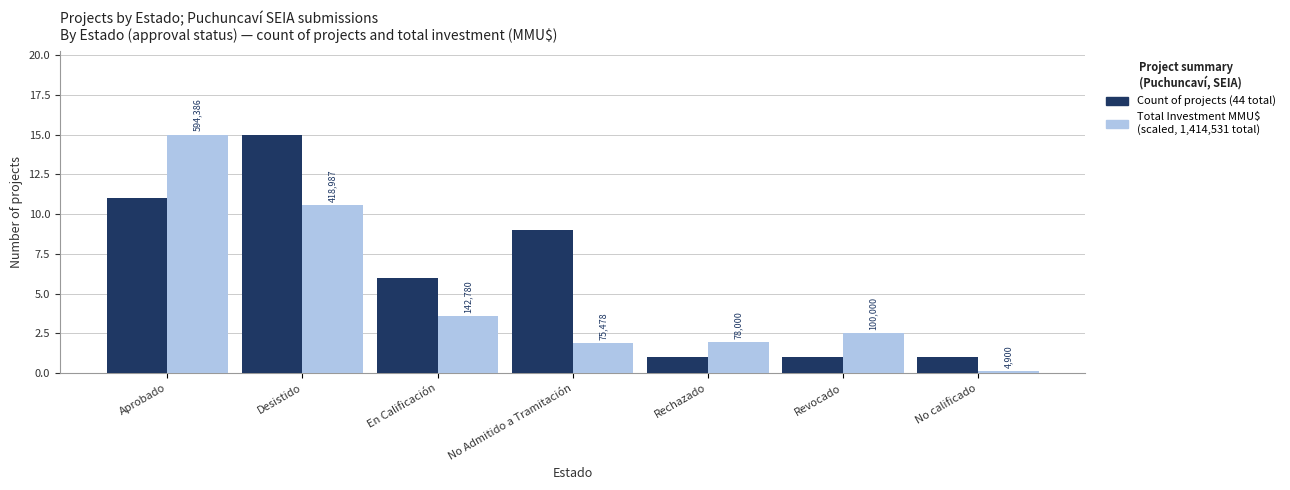

Reading left to right, what are all the values shown in this chart?

Count of projects (44 total): 11.0	15.0	6.0	9.0	1.0	1.0	1.0
Total Investment MMU$ (scaled): 15.0	10.6	3.6	1.9	2.0	2.5	0.1